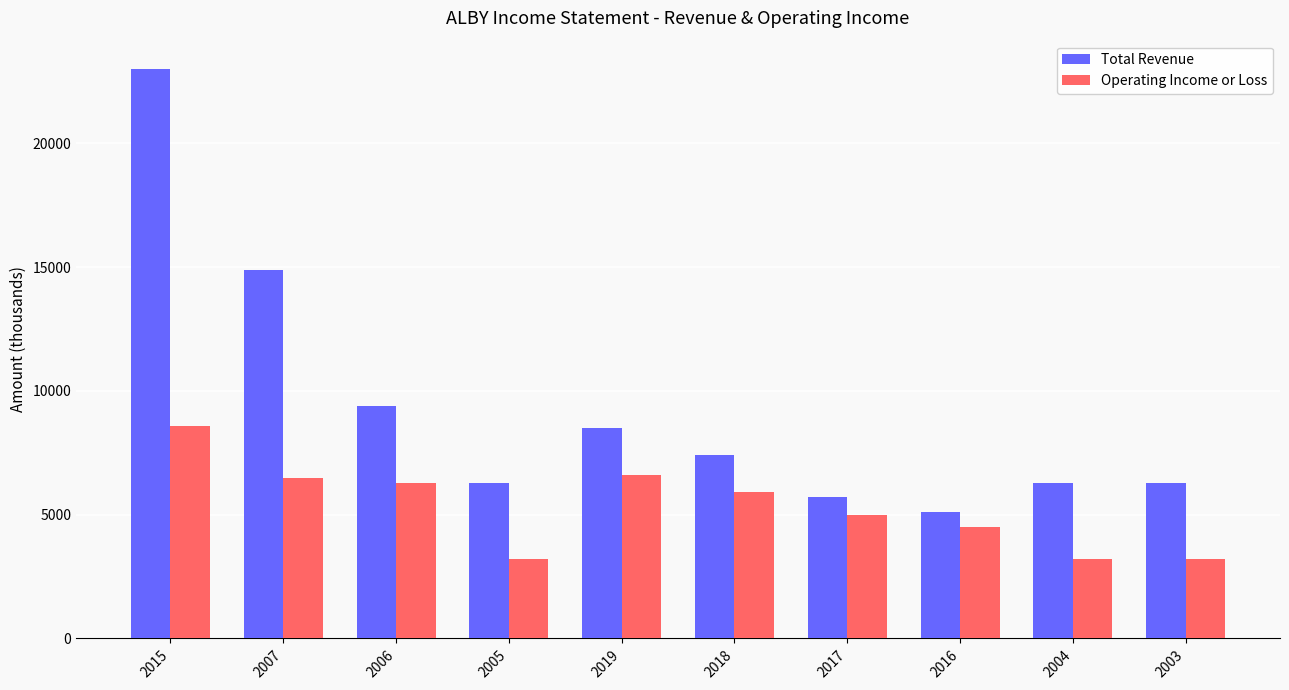

What is the sum of the Total Revenue values at 2018 and 2017?

13100